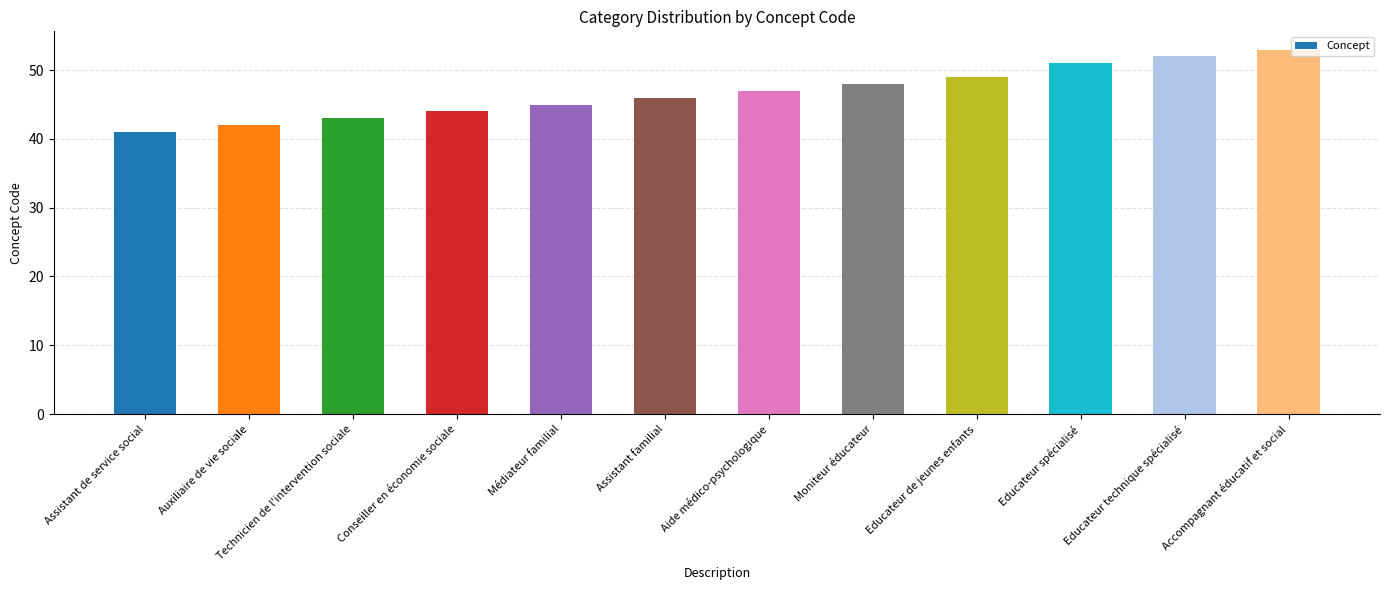

Where is the data nearest to the value 47?

Aide médico-psychologique